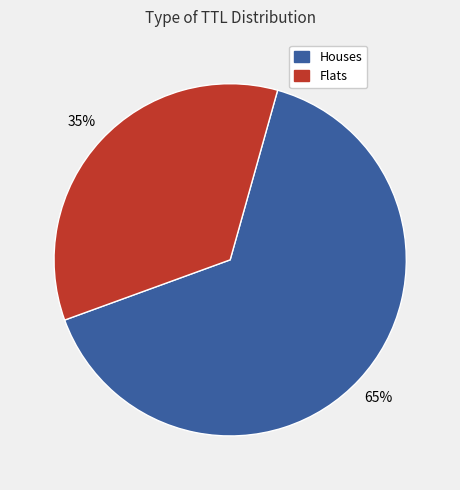

To the nearest percent, what is the average slice percentage?

50%